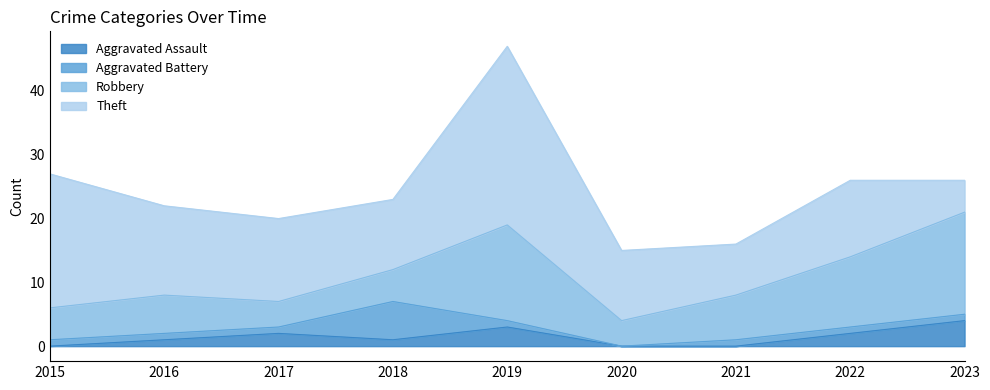

True or false: Aggravated Battery and Theft cross at least once.

False